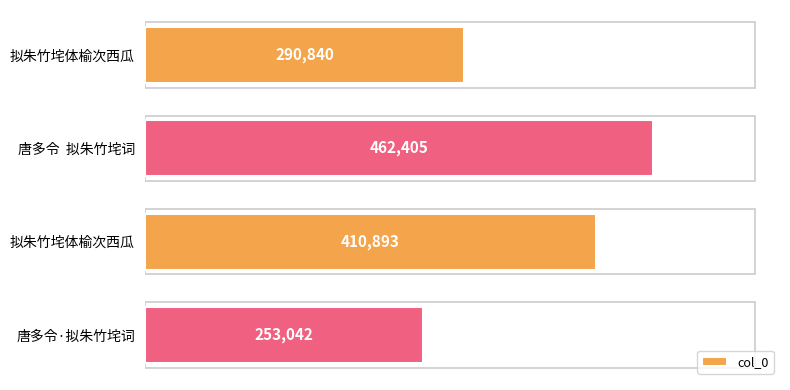

Does the chart contain stacked bars?

No